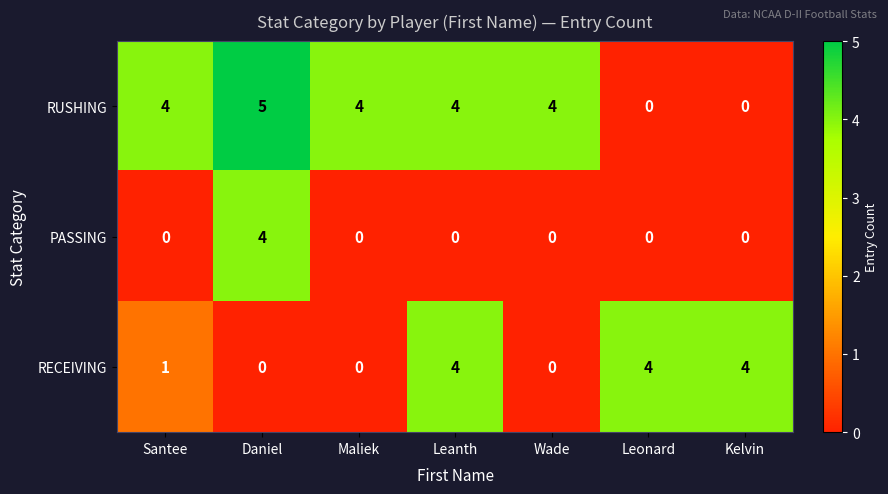

Is it true that RECEIVING equals 2 at Leanth?

False